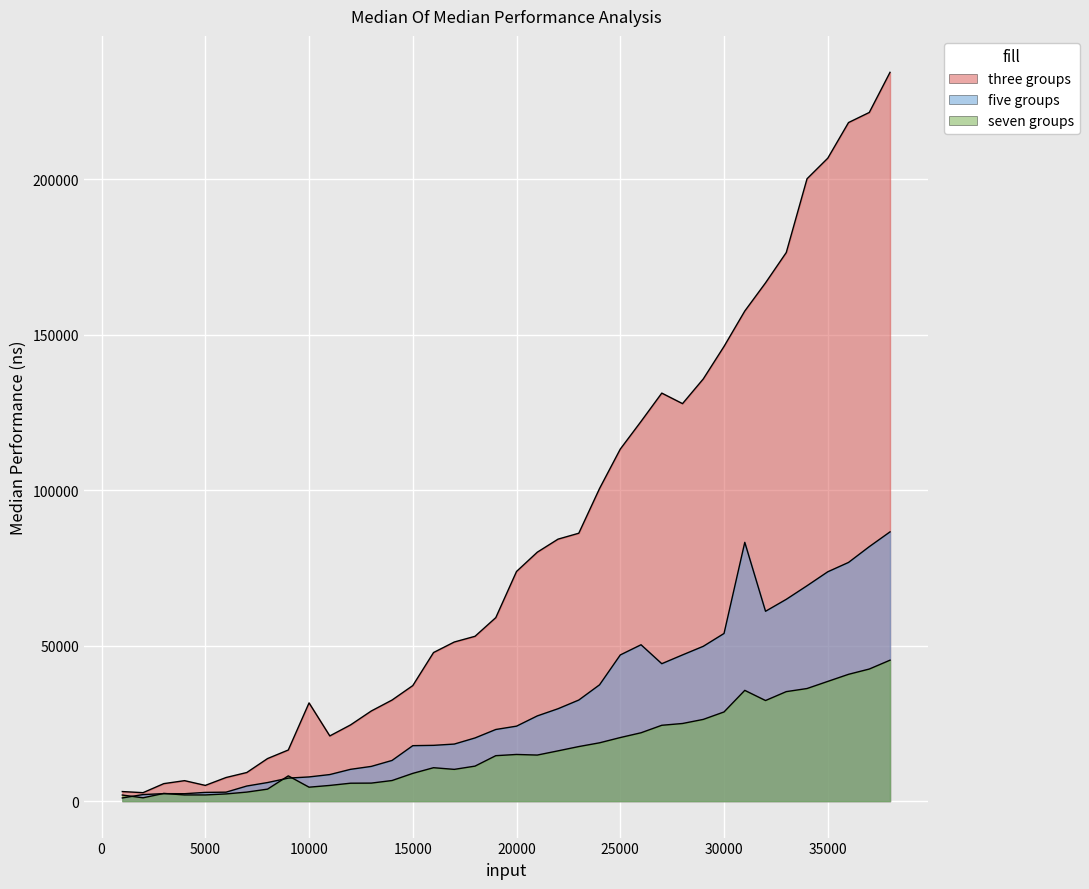

Which series has the largest total across all categories?

three groups